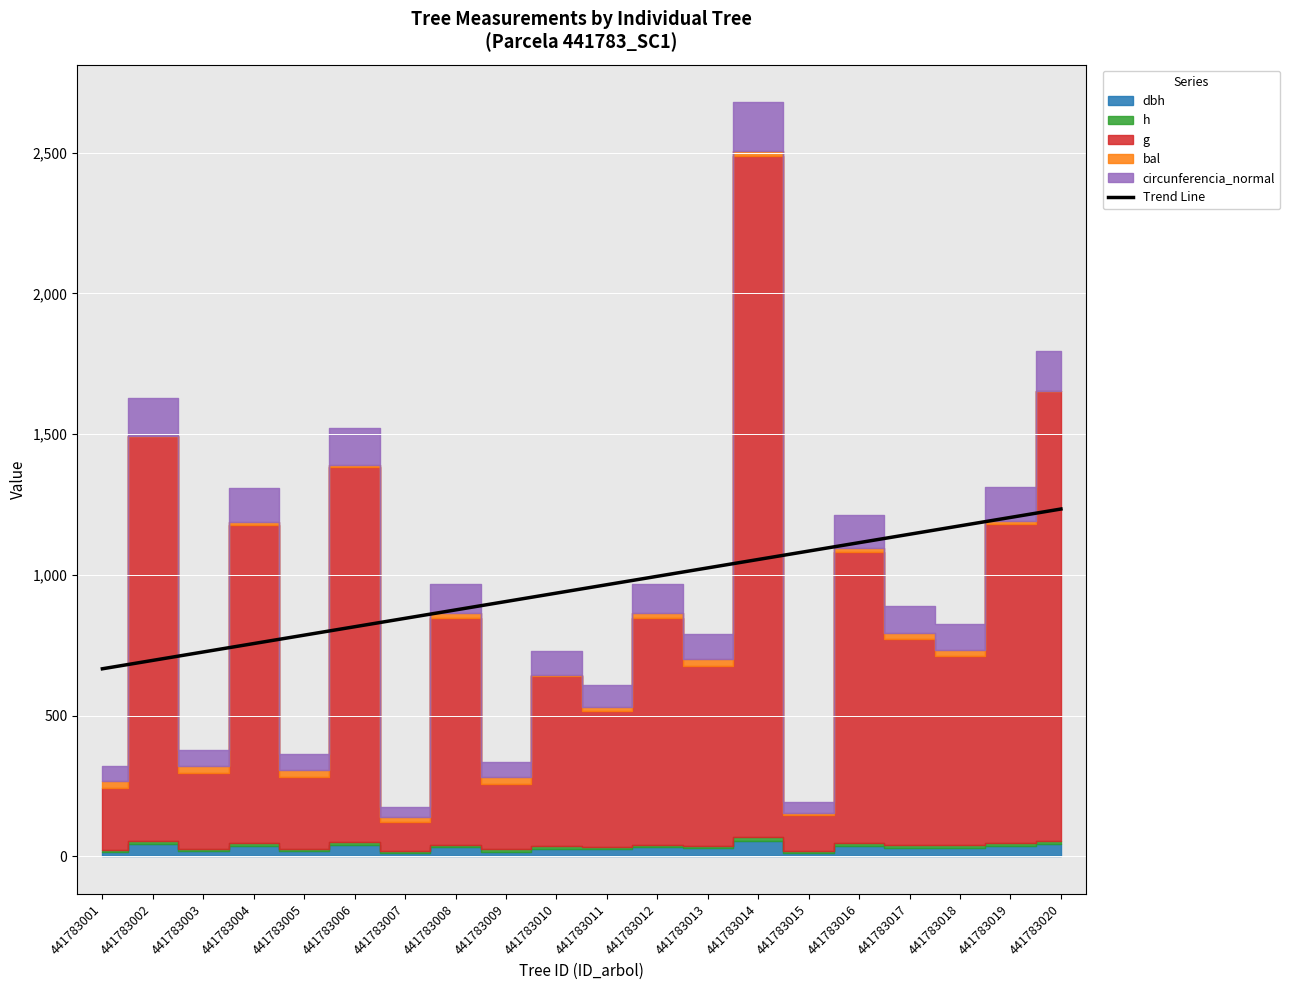

Reading left to right, extract all data points from this chart.

441783001=666.5	441783002=696.3	441783003=726.2	441783004=756.1	441783005=785.9	441783006=815.8	441783007=845.7	441783008=875.6	441783009=905.4	441783010=935.3	441783011=965.2	441783012=995.1	441783013=1024.9	441783014=1054.8	441783015=1084.7	441783016=1114.6	441783017=1144.4	441783018=1174.3	441783019=1204.2	441783020=1234.0